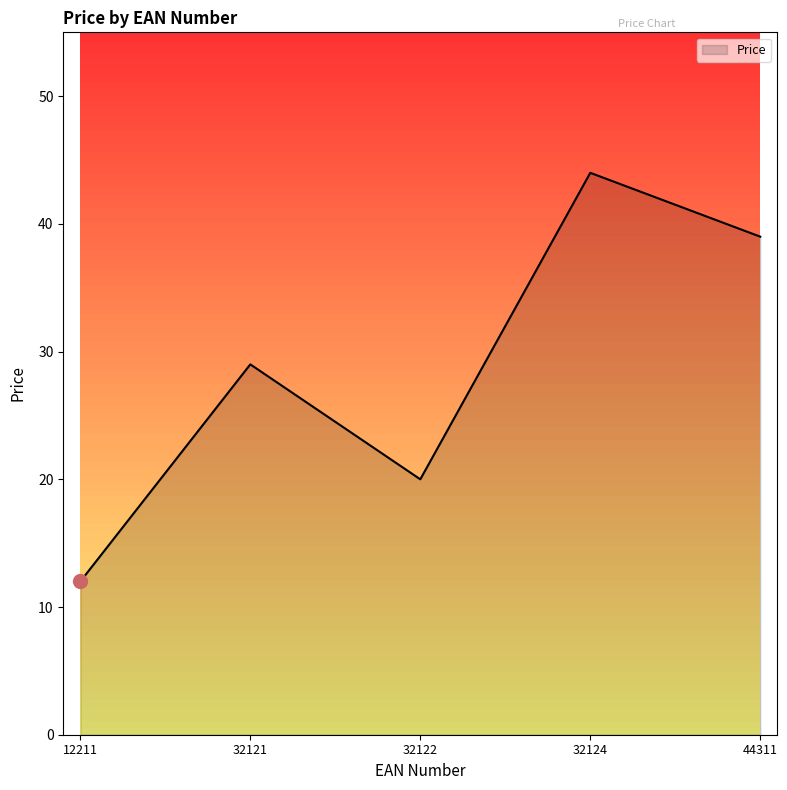

What is the smallest value displayed?

12